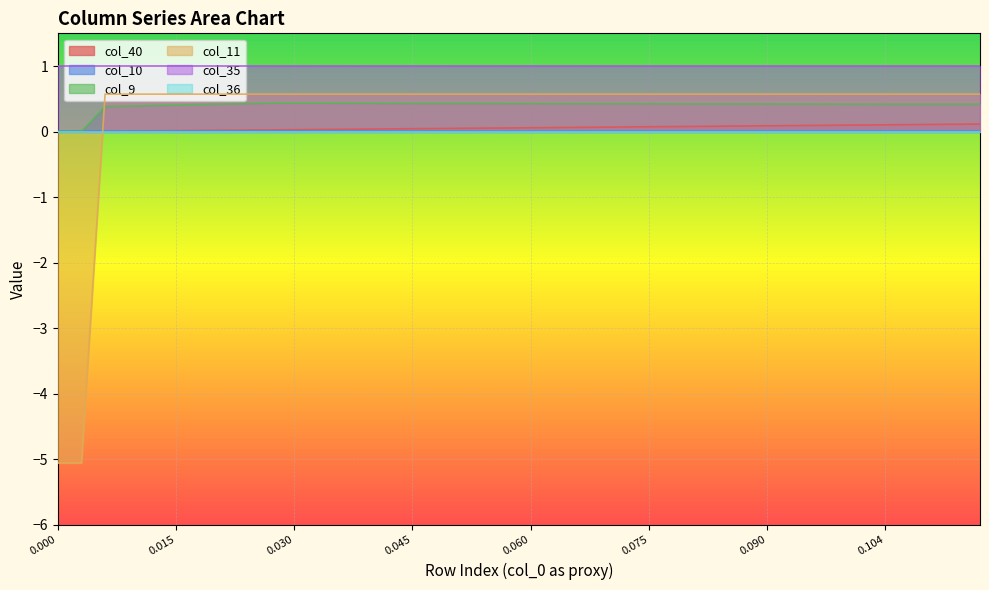

Which series has the widest spread of values?

col_11